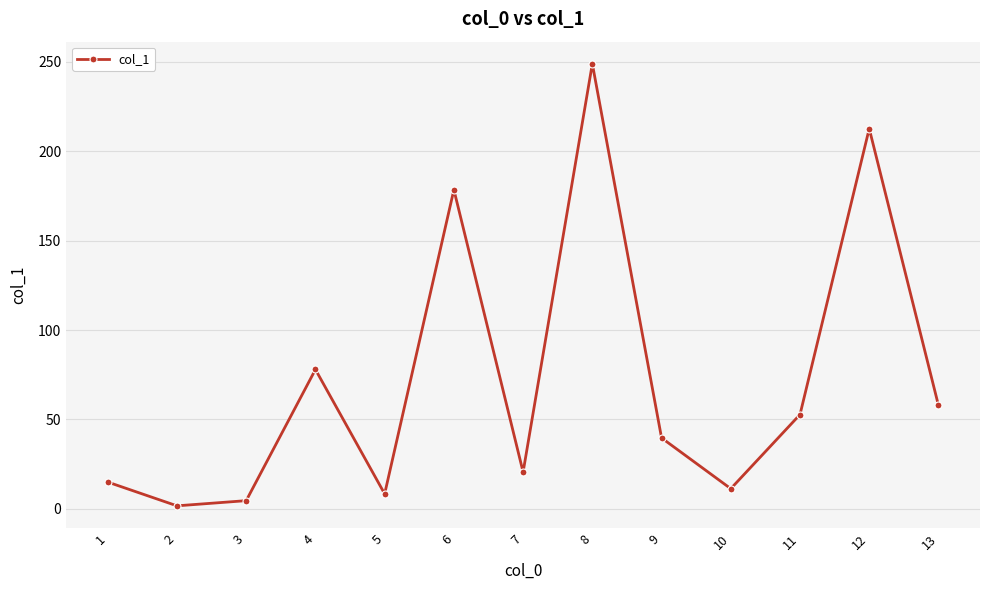

Rank the categories by value from highest to lowest.

8, 12, 6, 4, 13, 11, 9, 7, 1, 10, 5, 3, 2